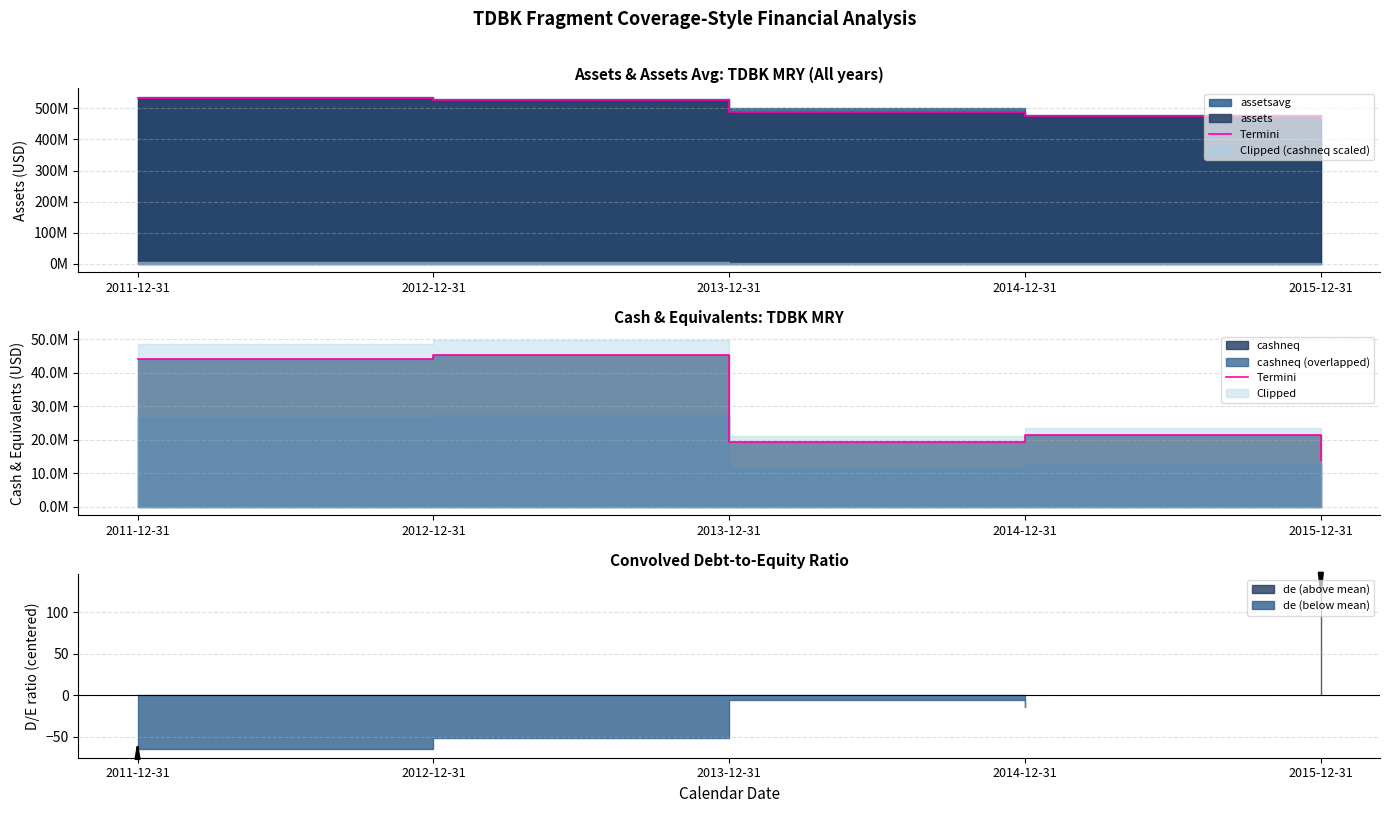

Count the number of categories in the chart.

5